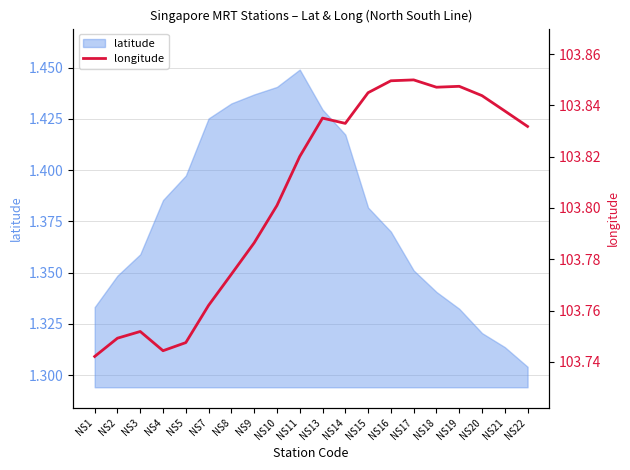

Where is latitude nearest to the value 1?

NS22